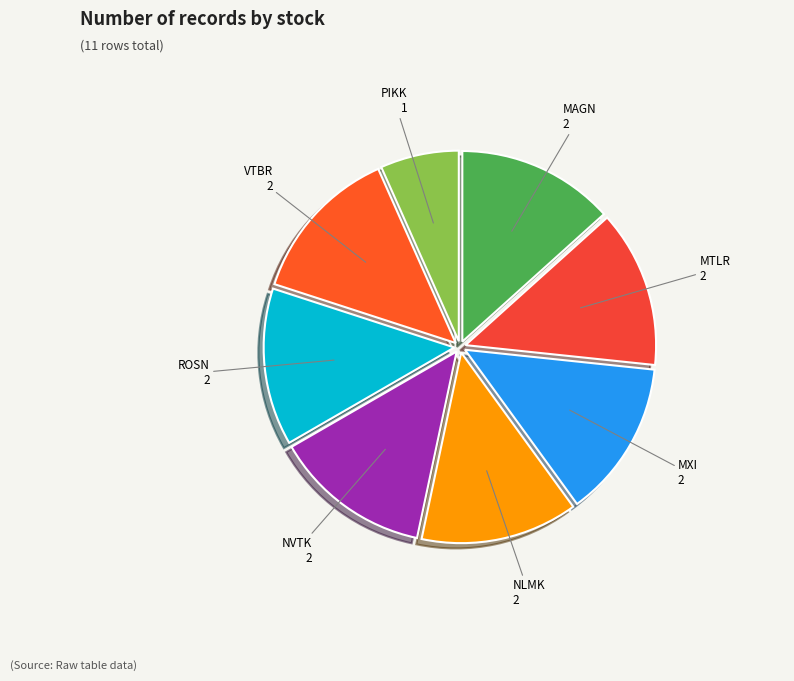

Is the sum of MAGN and VTBR greater than half?

No